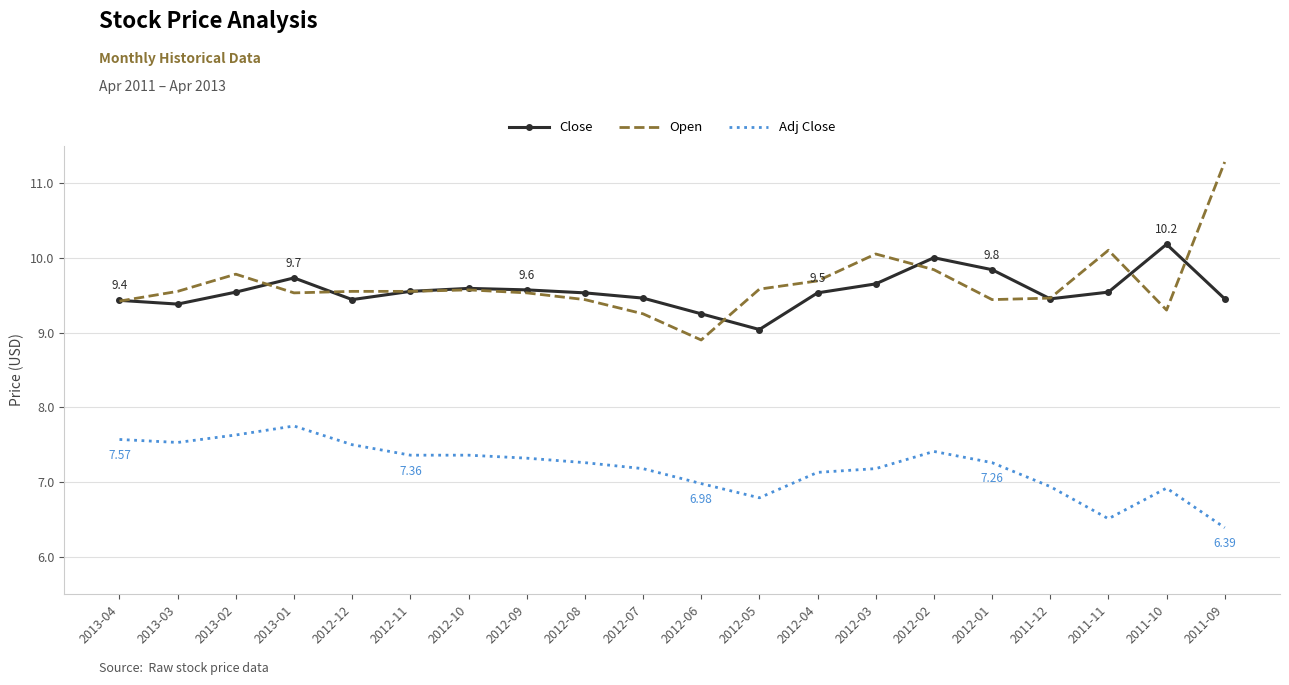

What is the difference between the highest and lowest values at 2012-06?

2.3